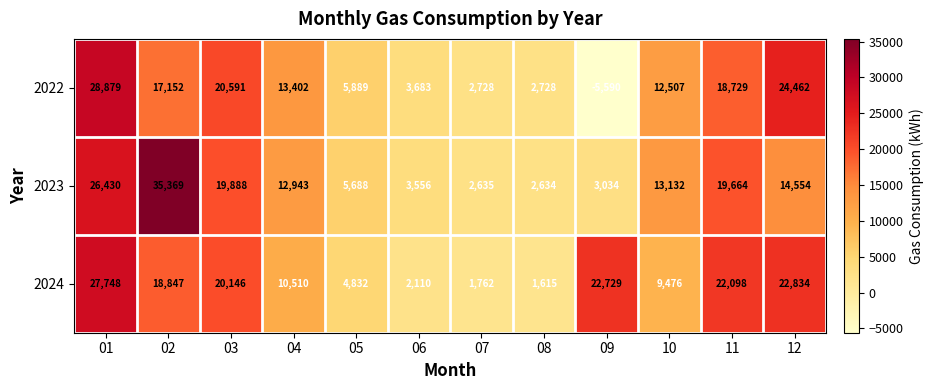

Between 03 and 04, which series saw the biggest shift?

2024